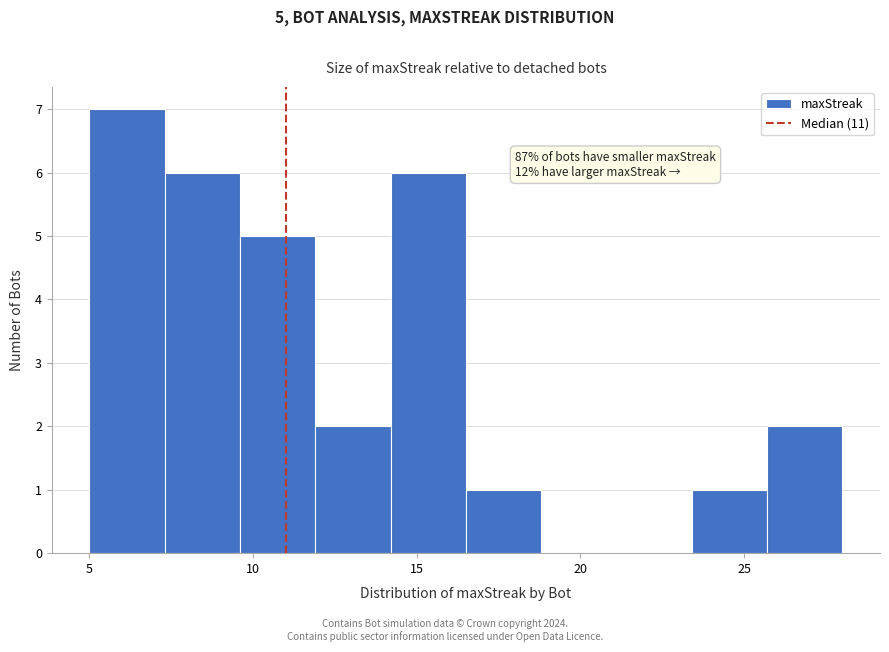

Which range on the x-axis has the tallest bar?

5.0 to 7.3